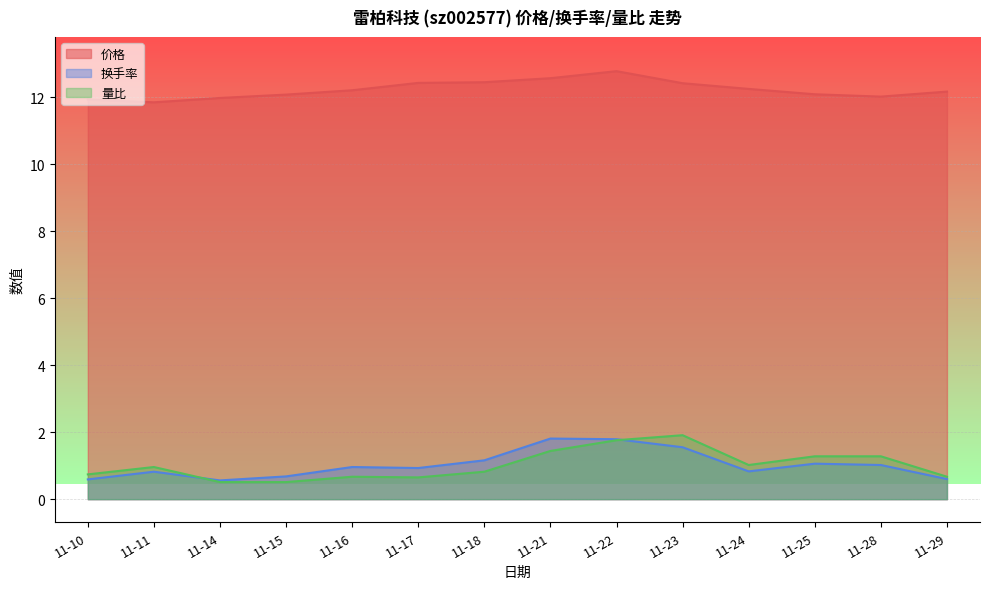

Which series has the largest total across all categories?

价格